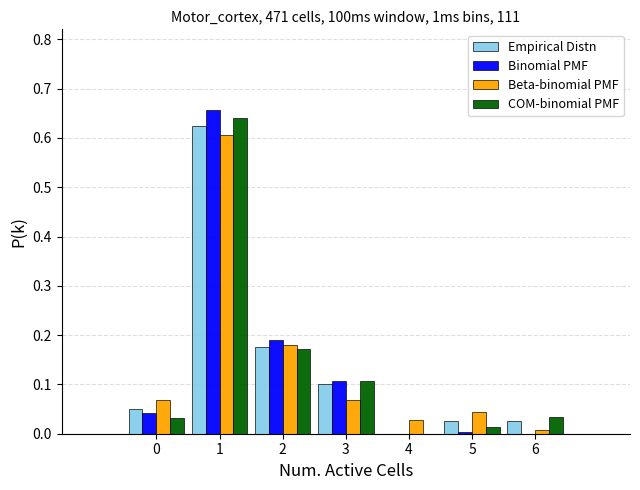

Which series changed the most between 1 and 6?

Binomial PMF